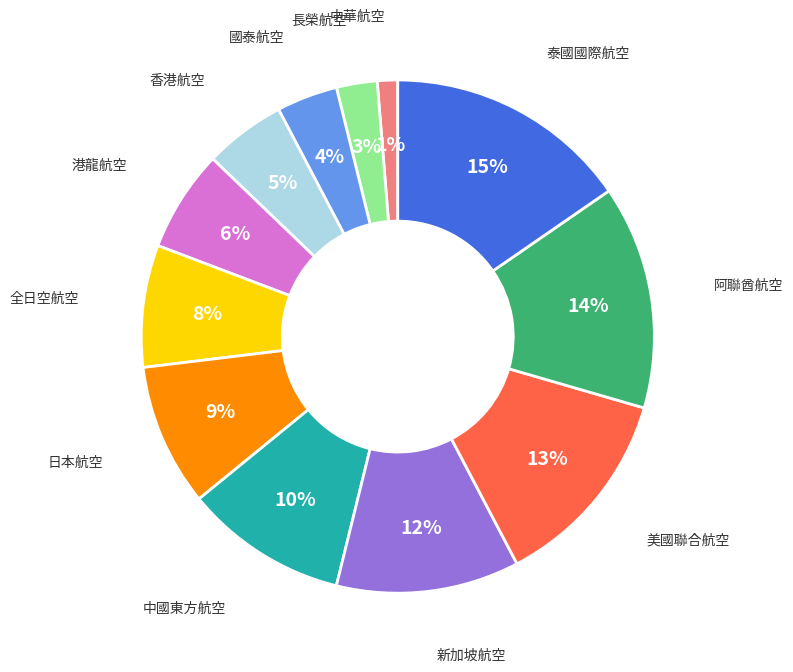

To the nearest percent, what is the average slice percentage?

8%